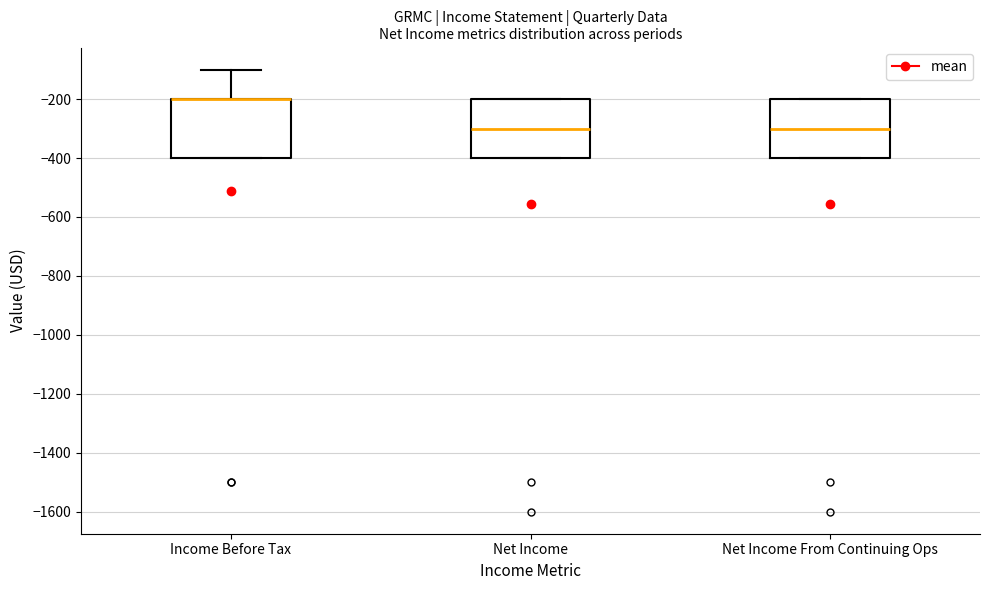

Where is the upper edge of the box for Net Income on the y-axis? The values are not printed on the chart, so give them approximately, as read against the axis.

-200